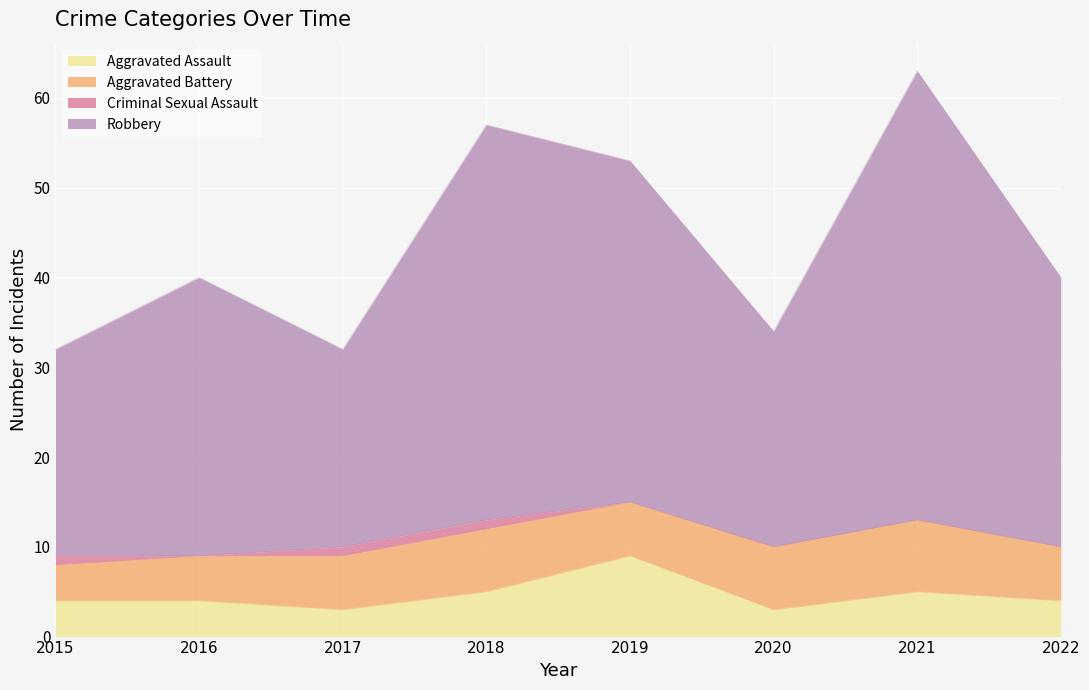

Count the number of categories in the chart.

8